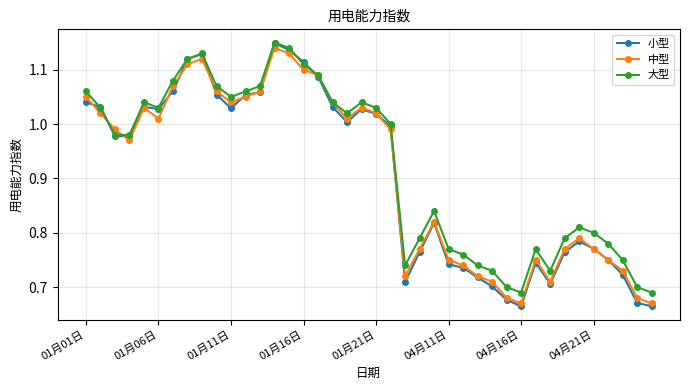

True or false: 小型 has more than 2 interior local peaks.

True